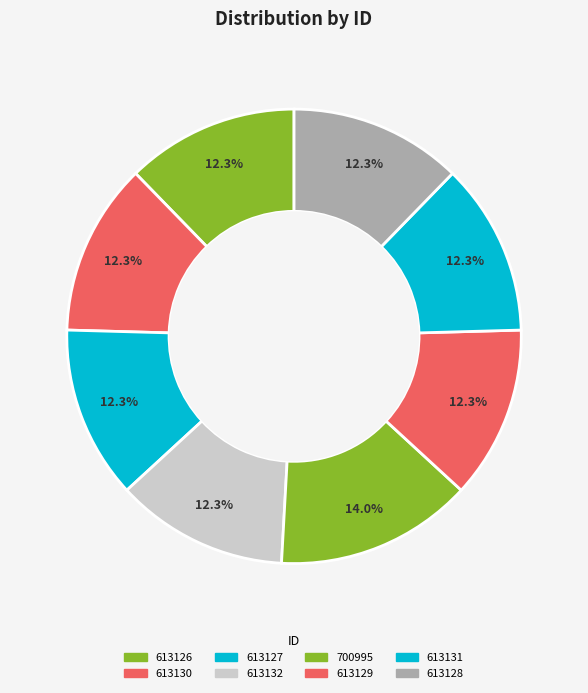

Count the number of slices in the pie.

8